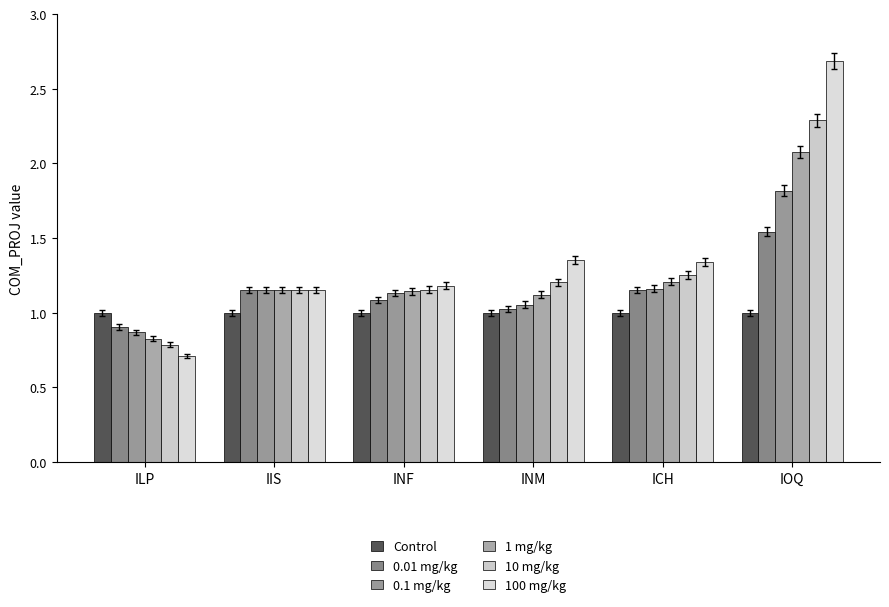

What is the approximate value of 1 mg/kg at IIS?

1.2